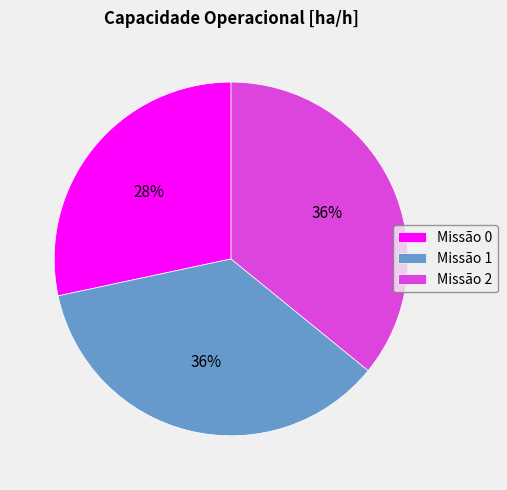

The Missão 2 slice represents 26% of the pie. True or false?

False